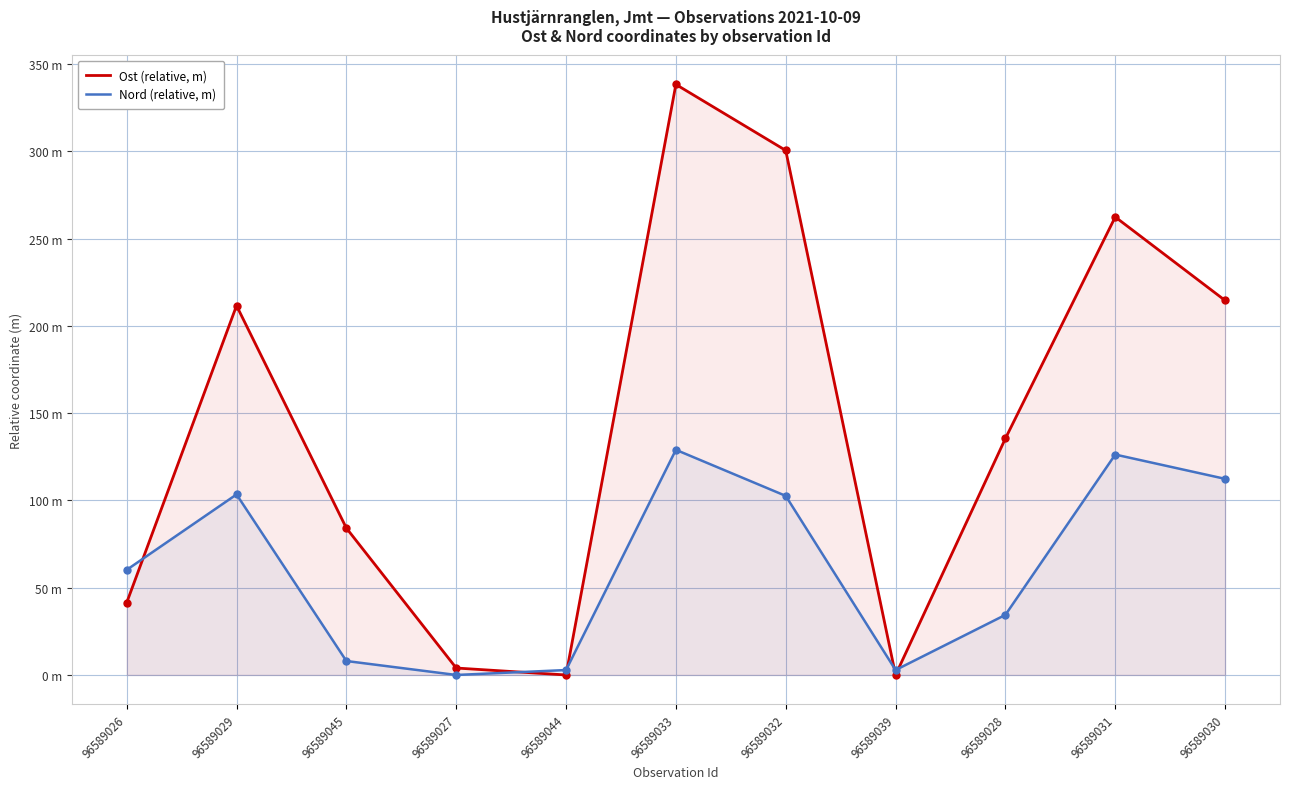

Rank the series by their maximum value, from highest to lowest.

Ost (relative, m), Nord (relative, m)